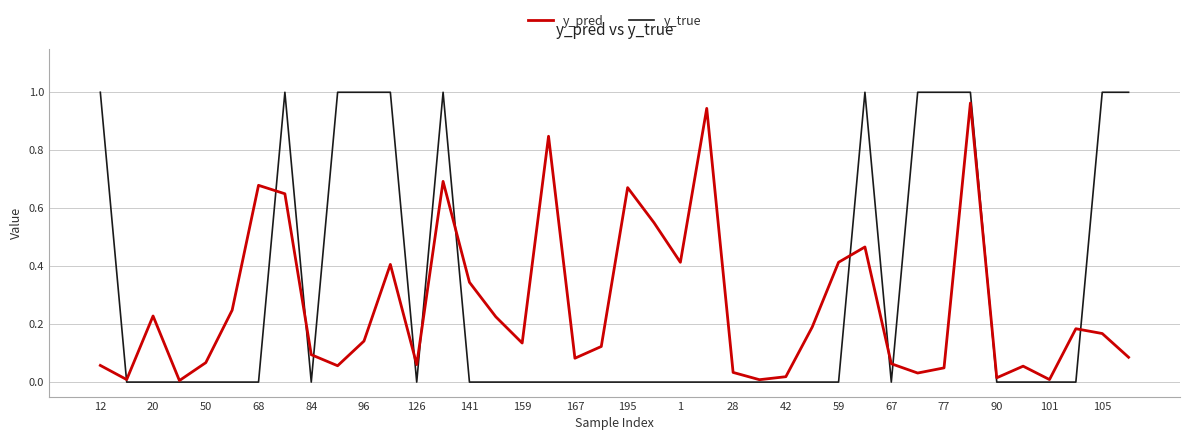

How many lines are shown in the chart?

2